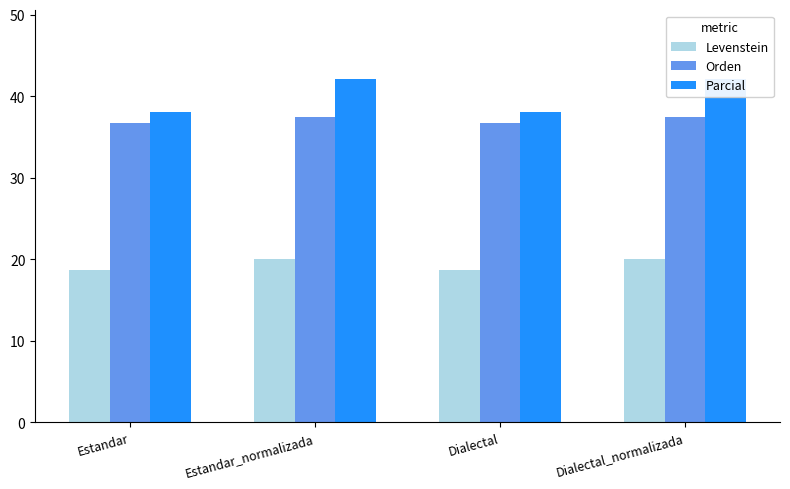

Read the Parcial value at Estandar_normalizada.

42.1